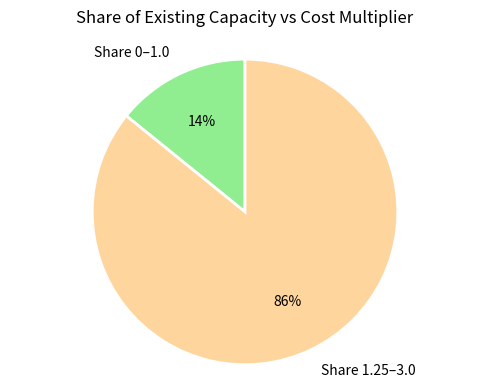

Which has a higher value, Share 1.25–3.0 or Share 0–1.0?

Share 1.25–3.0